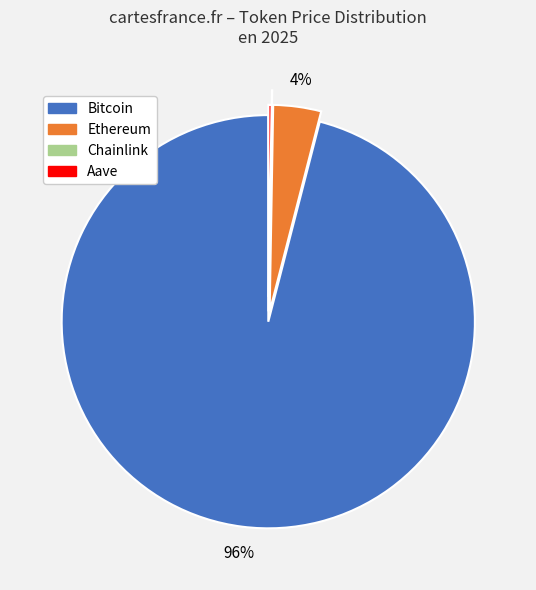

To the nearest percent, what is the combined percentage of Ethereum and Bitcoin?

100%